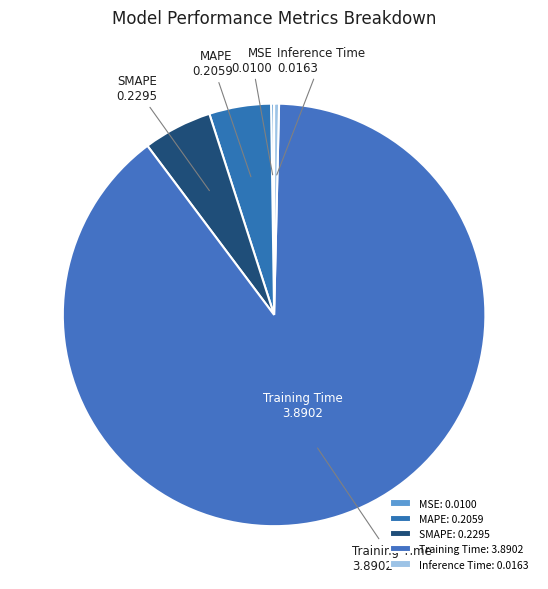

Rank the categories by value from lowest to highest.

MSE, Inference Time, MAPE, SMAPE, Training Time